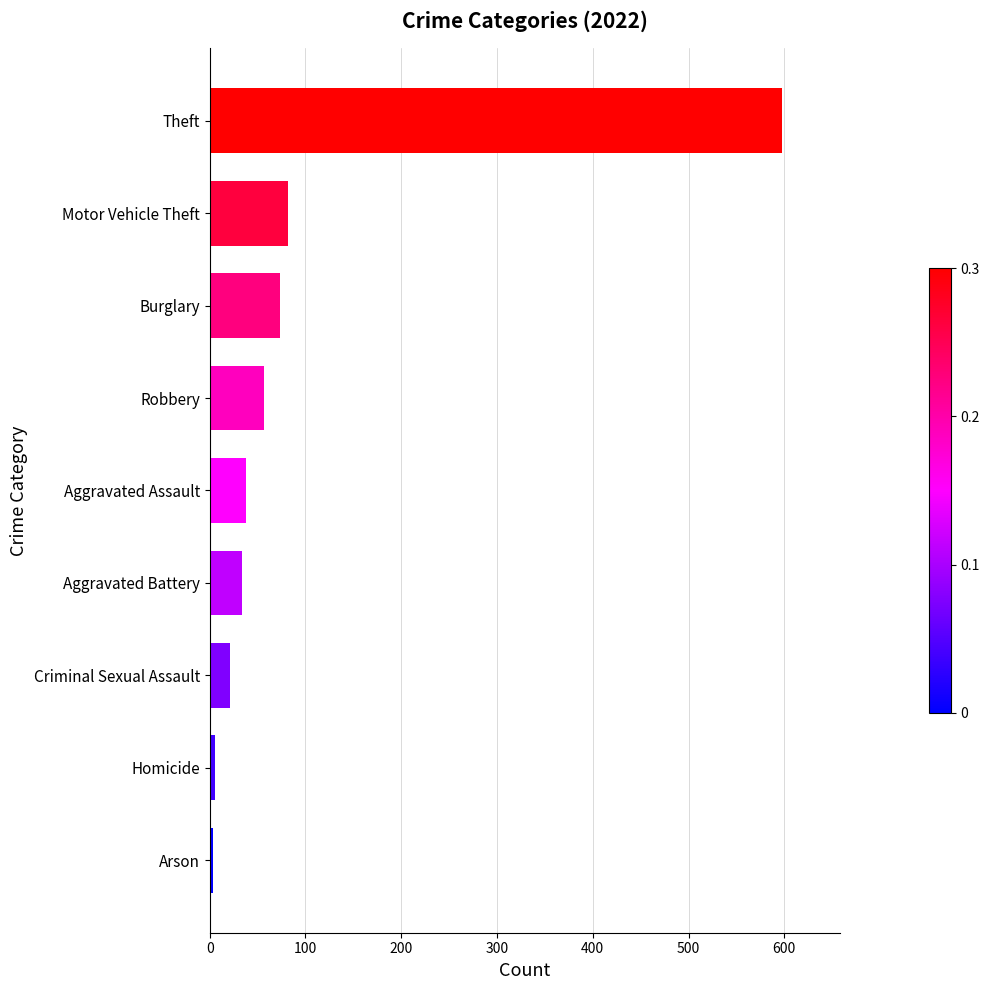

What is the difference between the maximum and second lowest values?

592